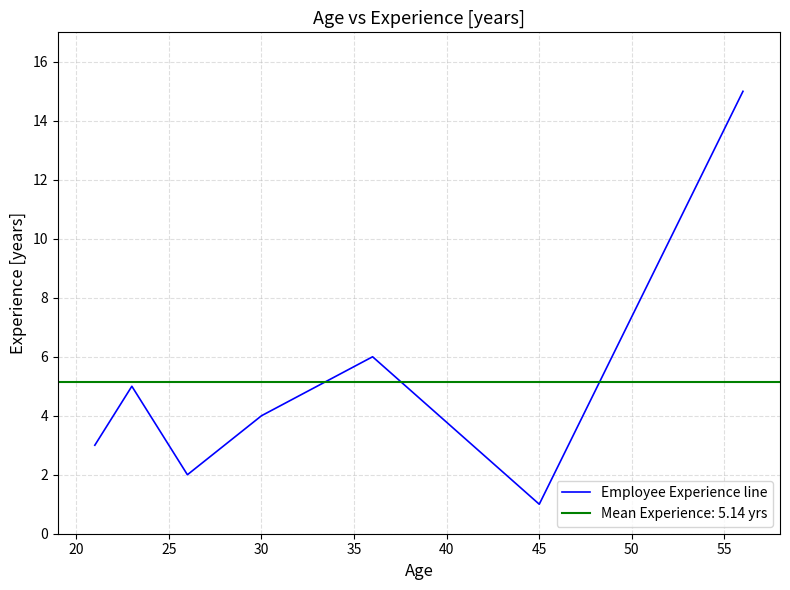

Is this an area chart (filled region under the line)?

No